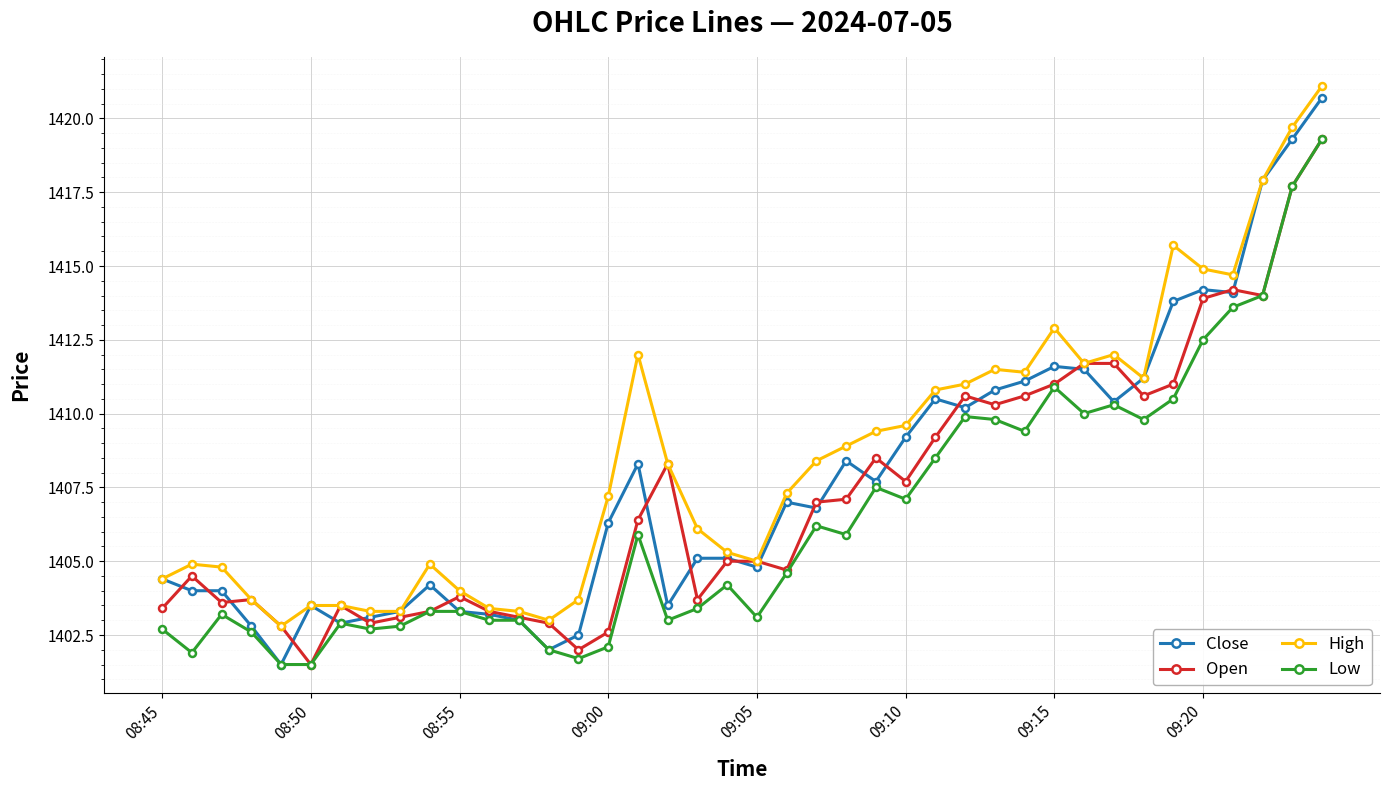

At how many categories does at least one series exceed 1406?

23